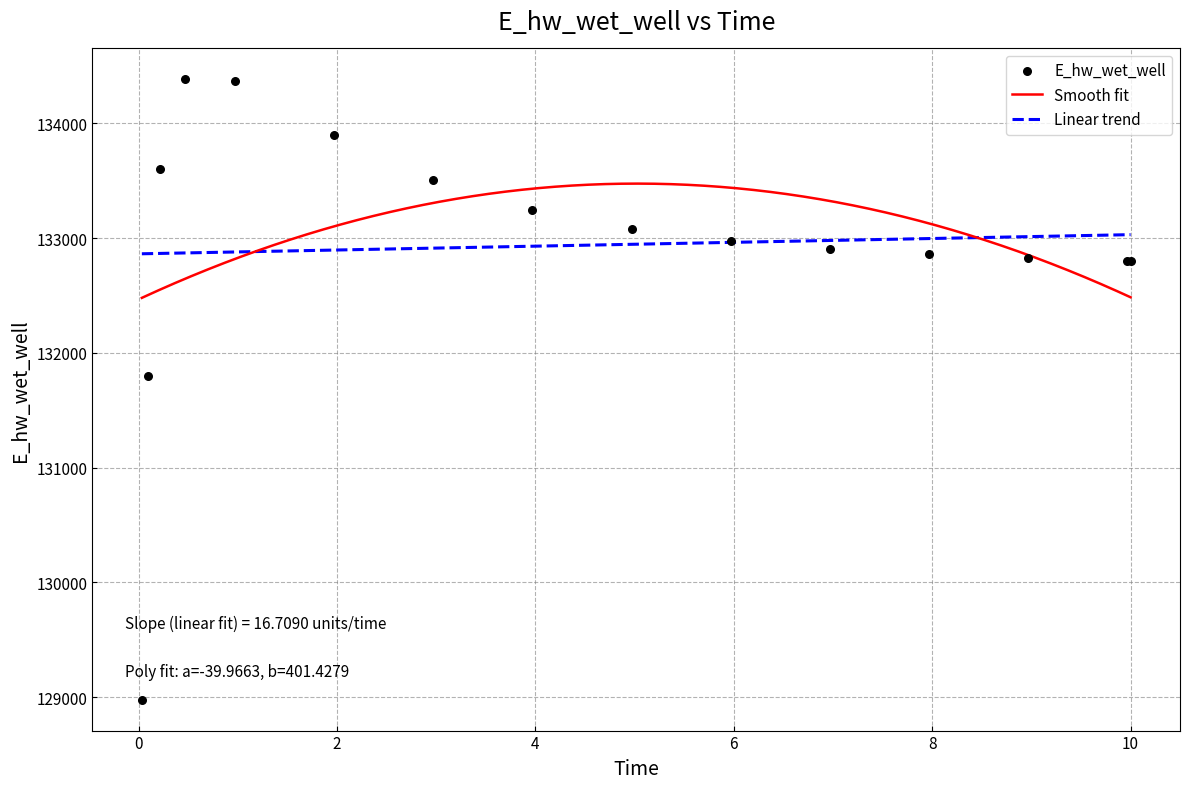

What is the change in value from 0.09375 to 0.96875?

+2573.4